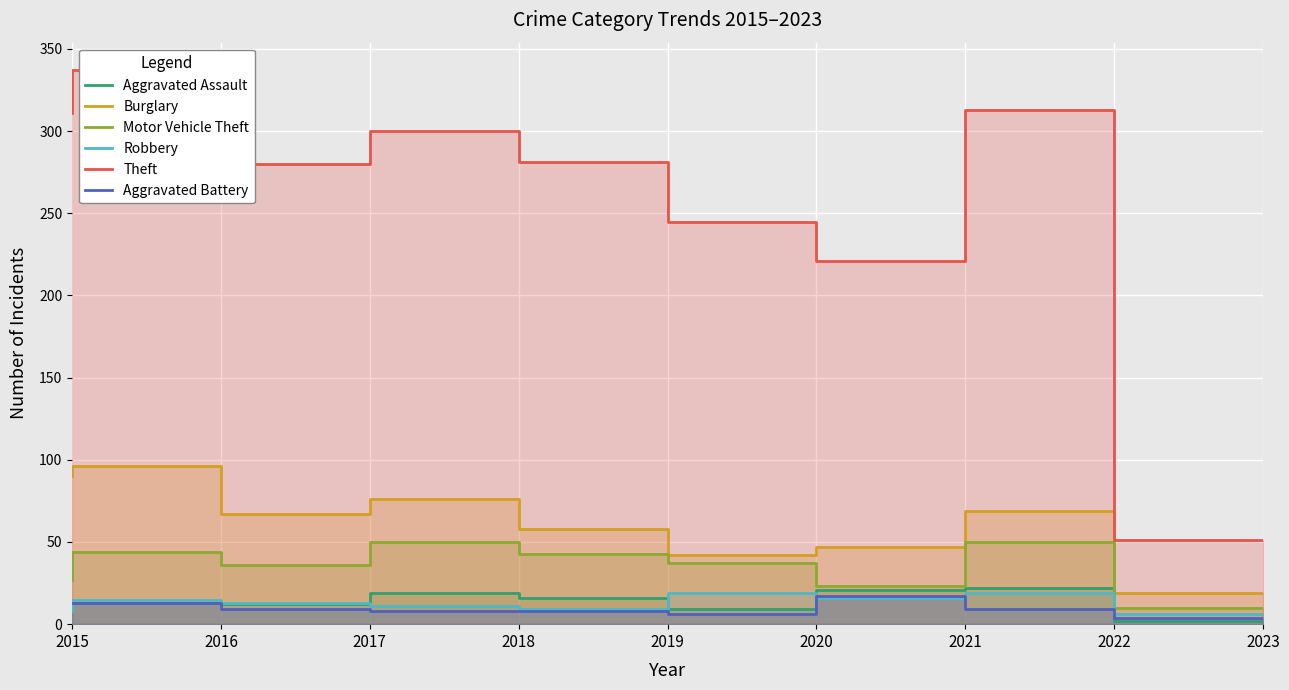

Where is the first local minimum for Robbery?

2019